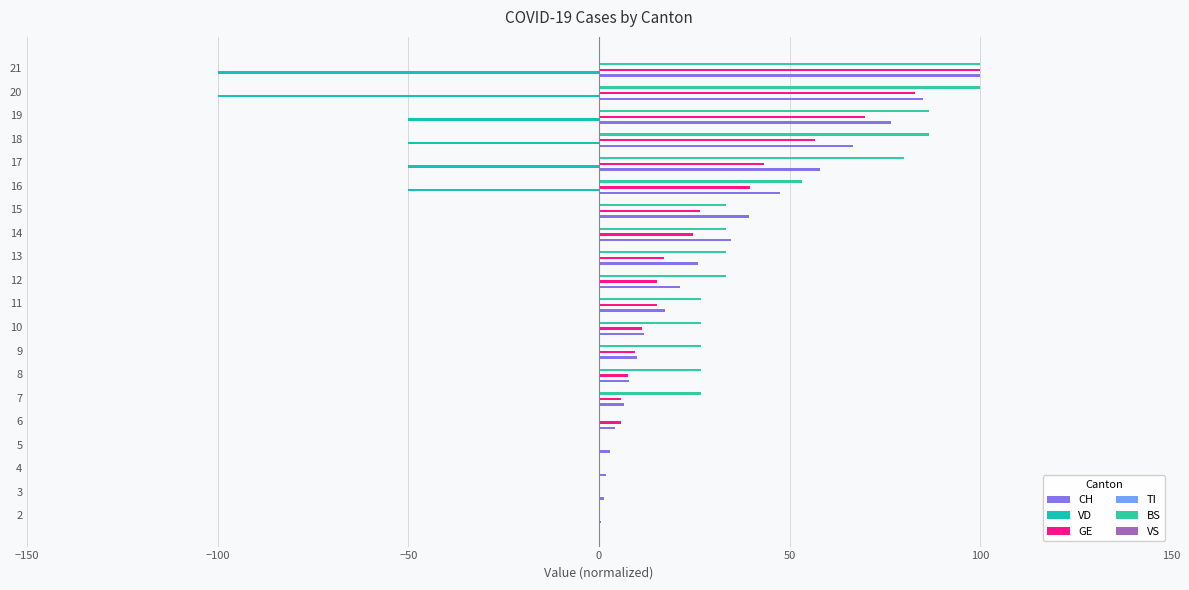

What is the value of the GE bar at the 8th from the left?

9.4